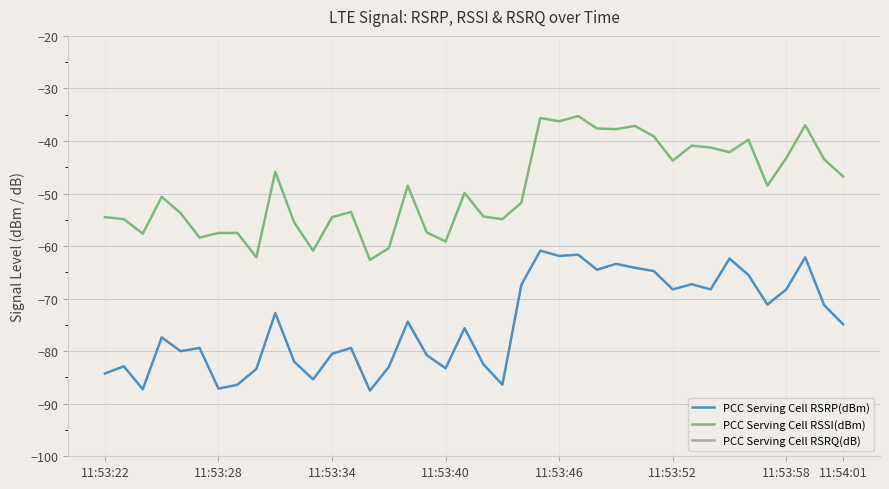

The PCC Serving Cell RSRP(dBm) series shows -100.9 at 26. True or false?

False